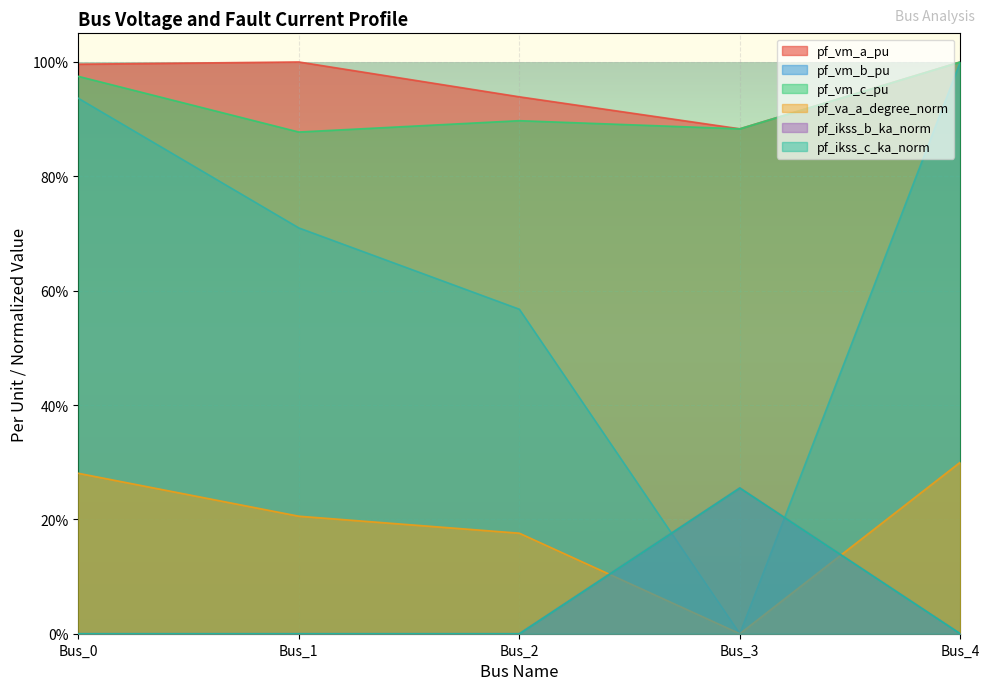

What is the difference between the maximum and minimum values in the pf_ikss_b_ka_norm series?

0.3